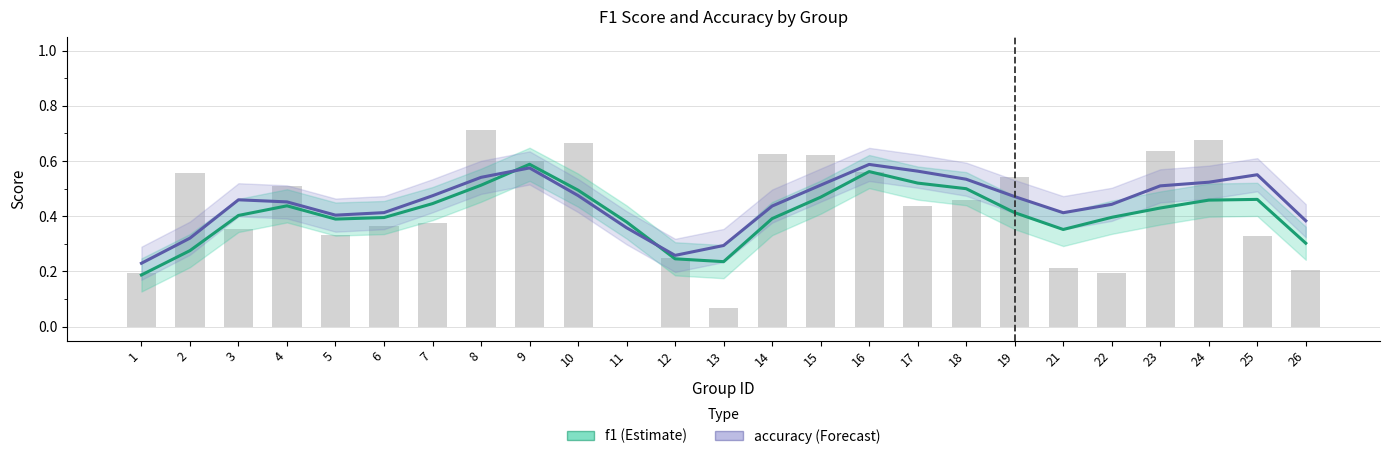

How many groups of bars are there?

25